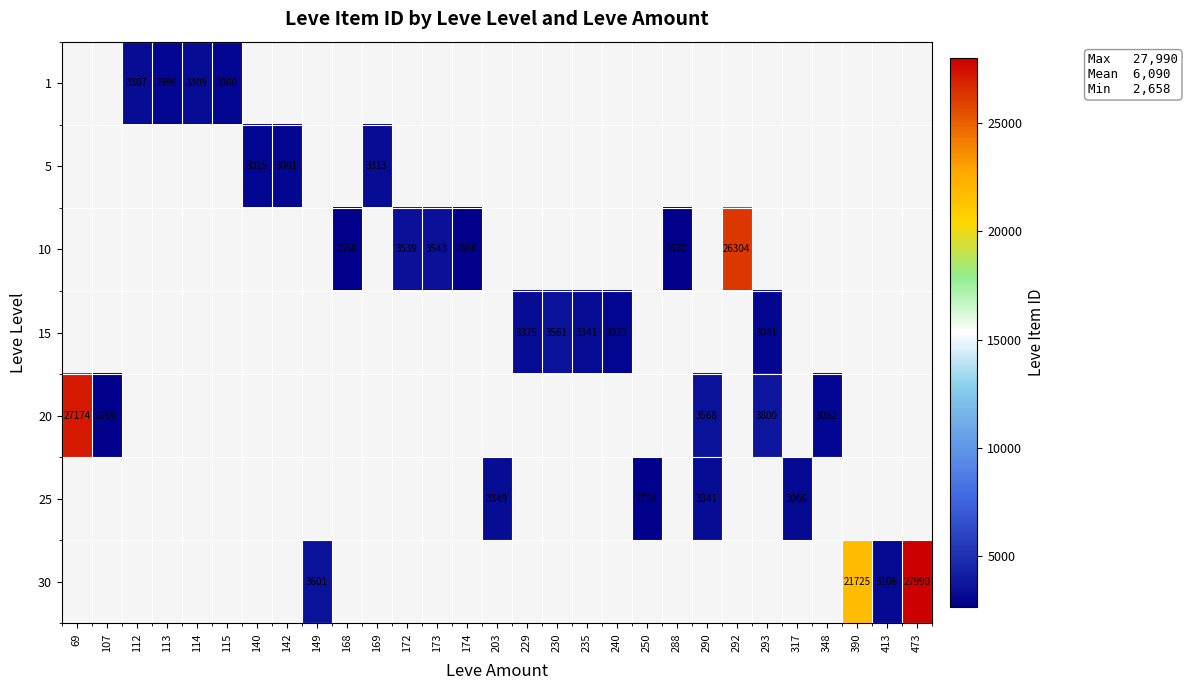

The value of 5 at 140 is 5198. True or false?

False